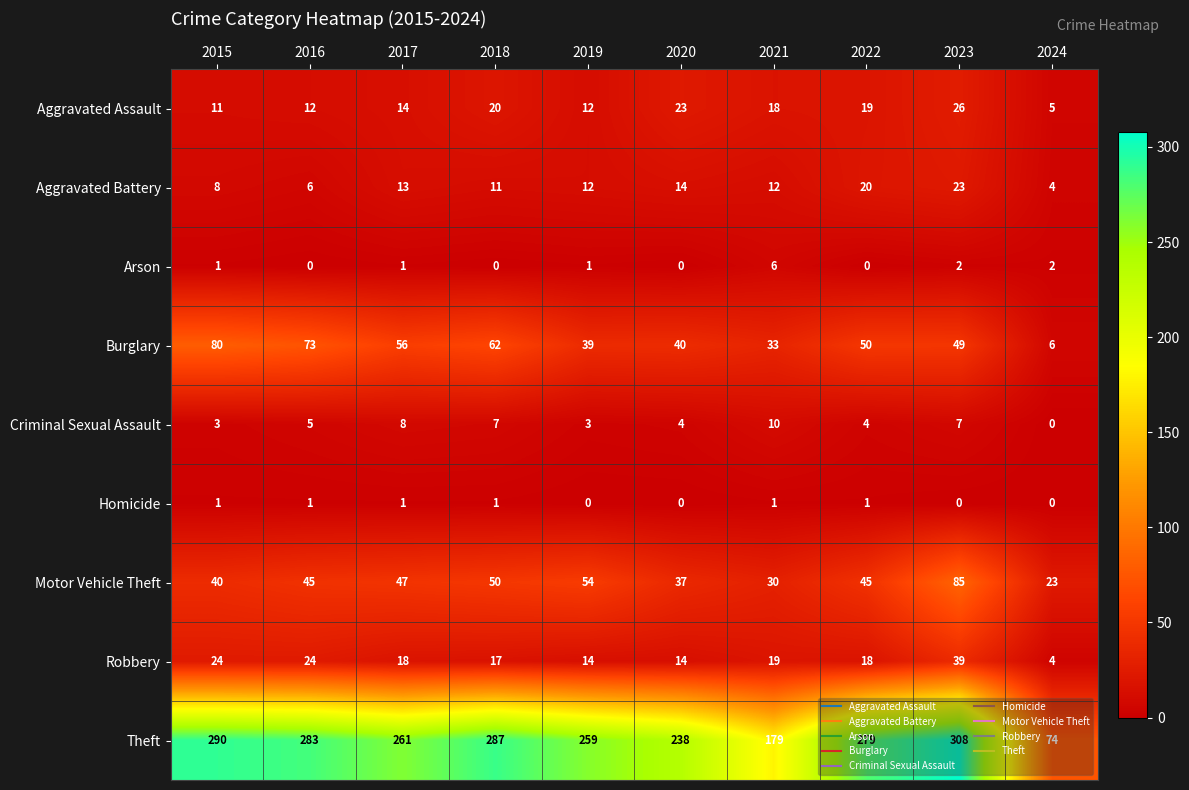

At which category is the sum across all series the highest?

2023